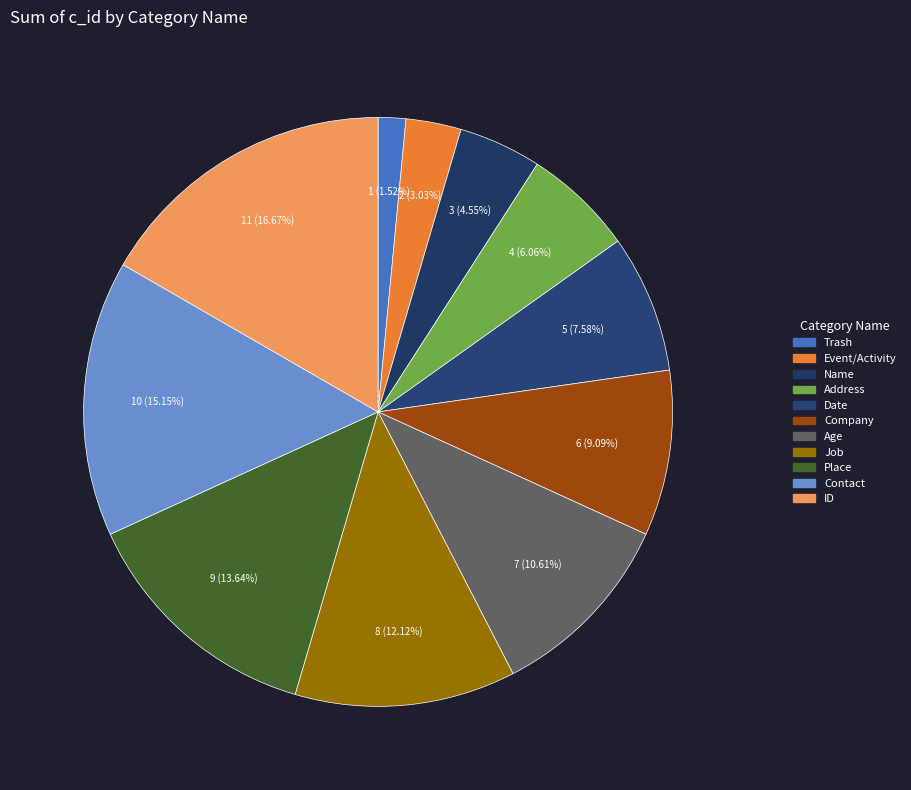

Rank the categories by value from highest to lowest.

ID, Contact, Place, Job, Age, Company, Date, Address, Name, Event/Activity, Trash